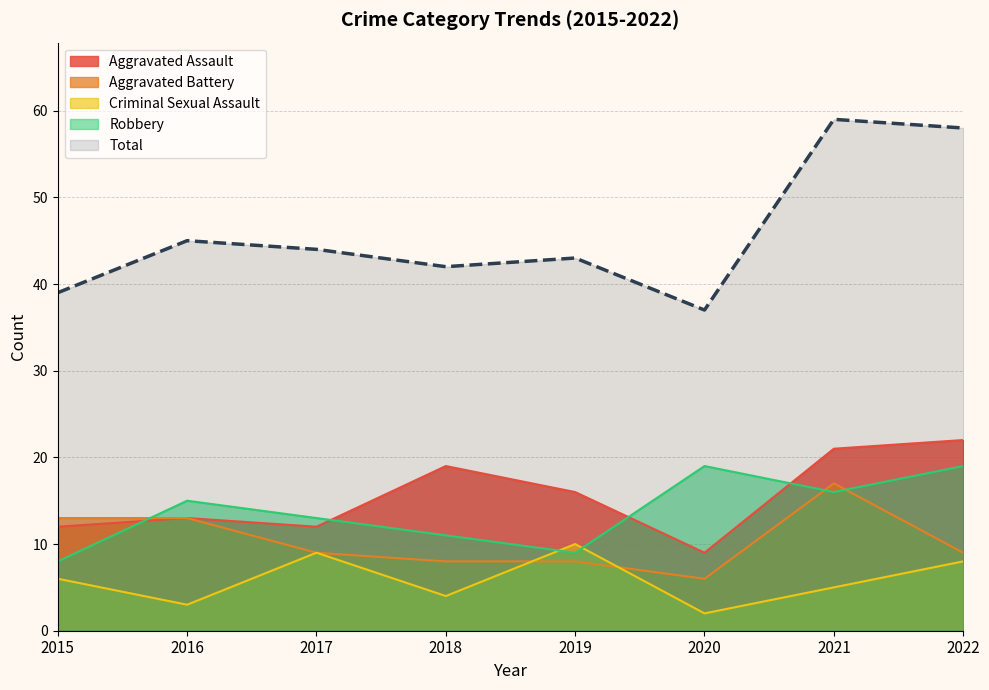

Rank the series by their maximum value, from lowest to highest.

Criminal Sexual Assault, Aggravated Battery, Robbery, Aggravated Assault, Total